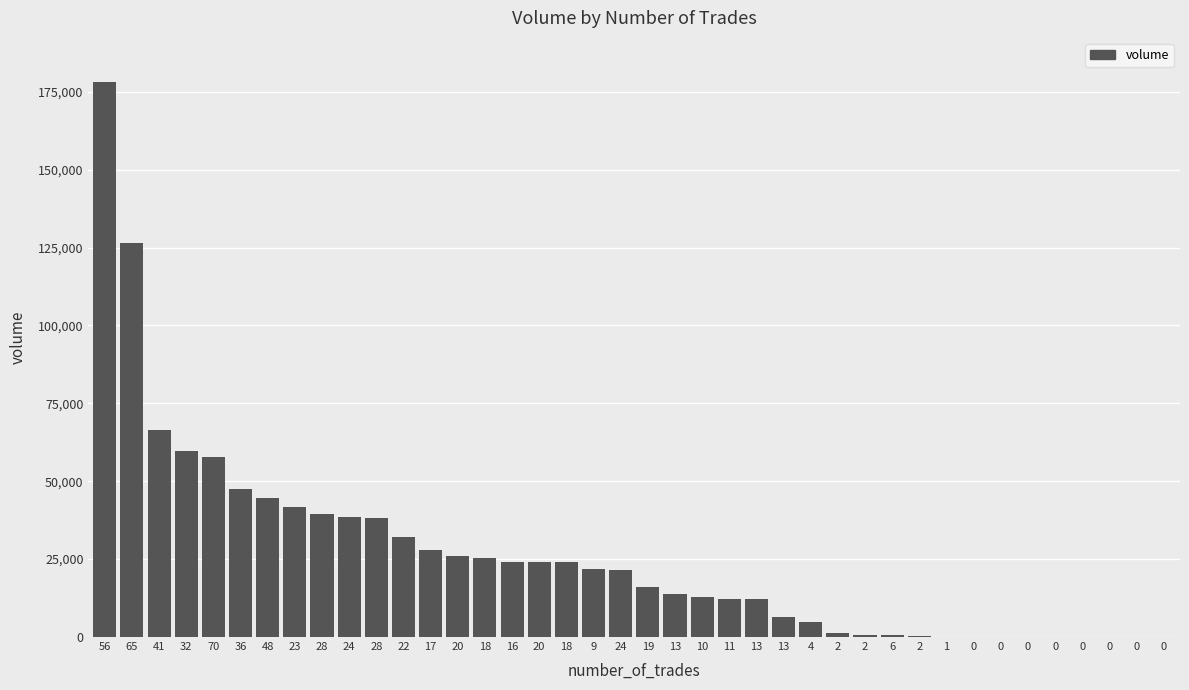

What is the label of the 12th bar from the left?

22